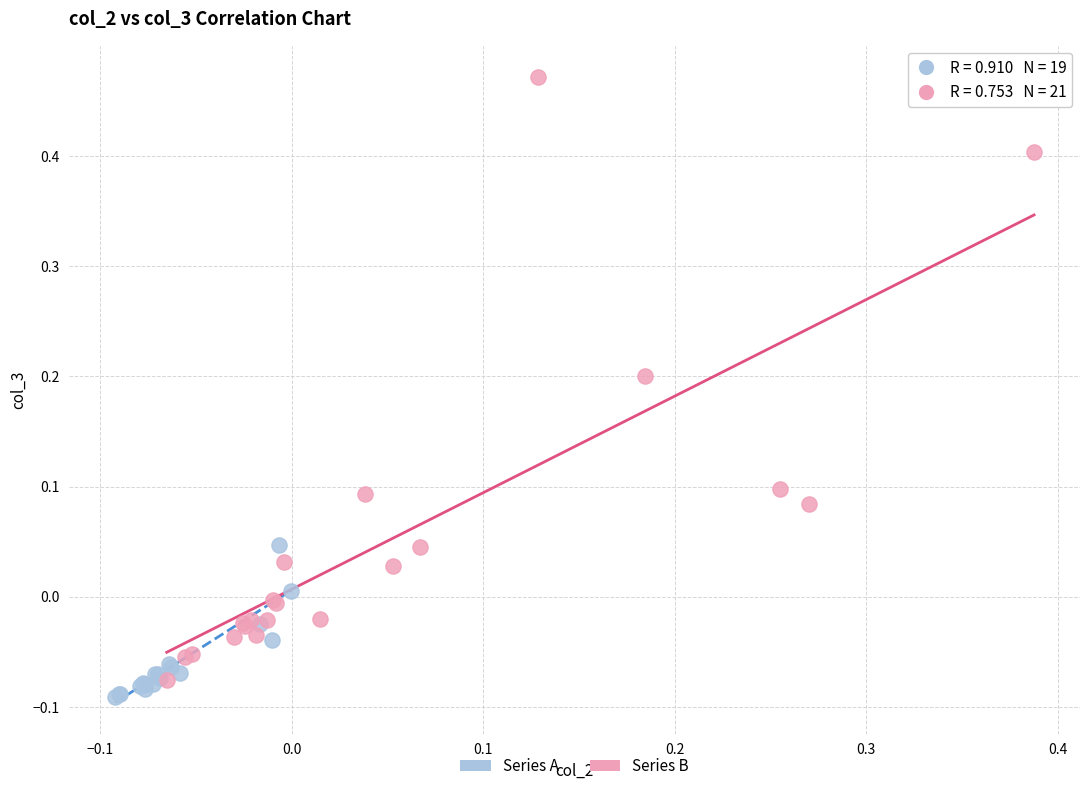

Which series has the widest spread of Y values?

Series B